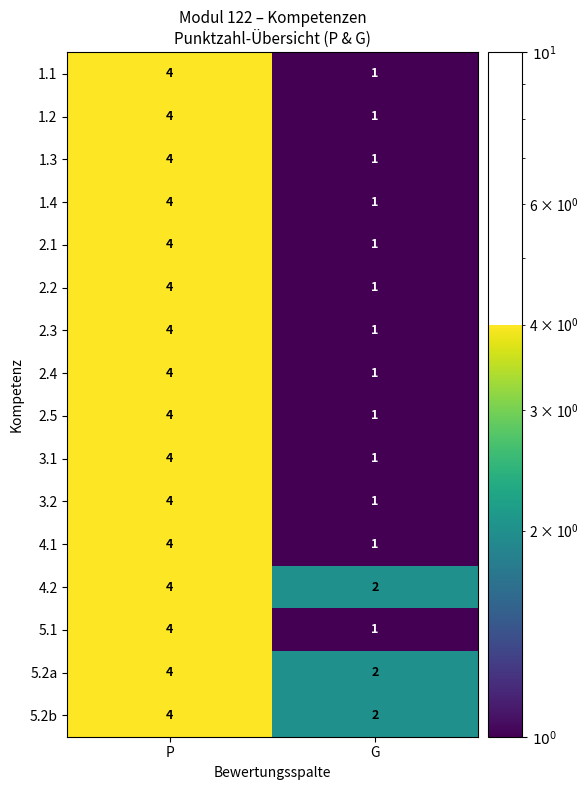

Rank the categories by 5.2a value from lowest to highest.

G, P